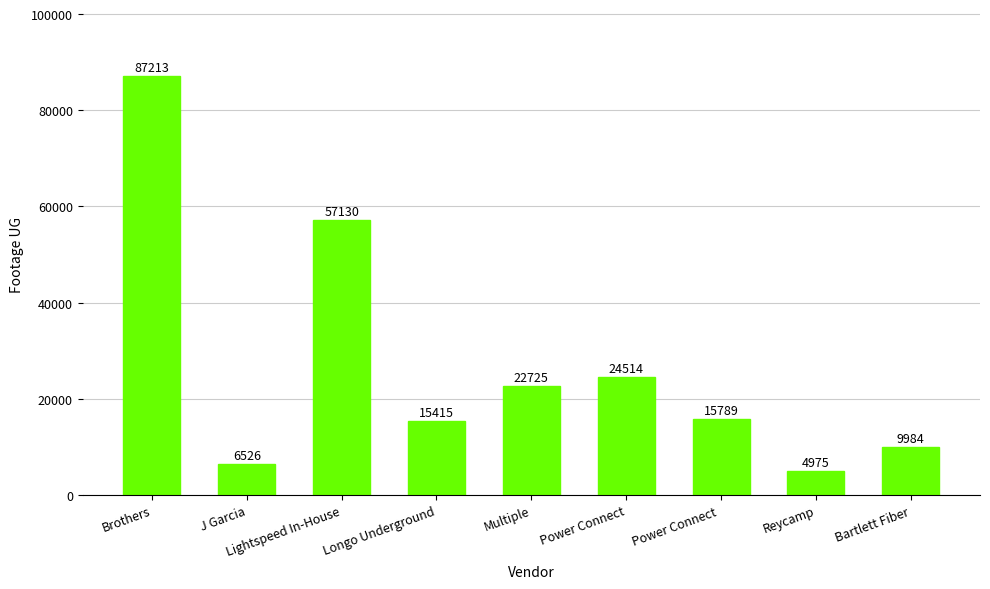

What is the label of the 2nd bar from the right?

Reycamp